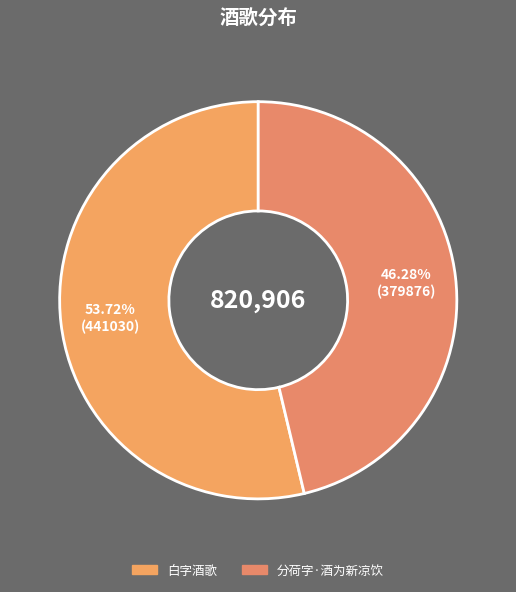

How many slices are in this pie chart?

2